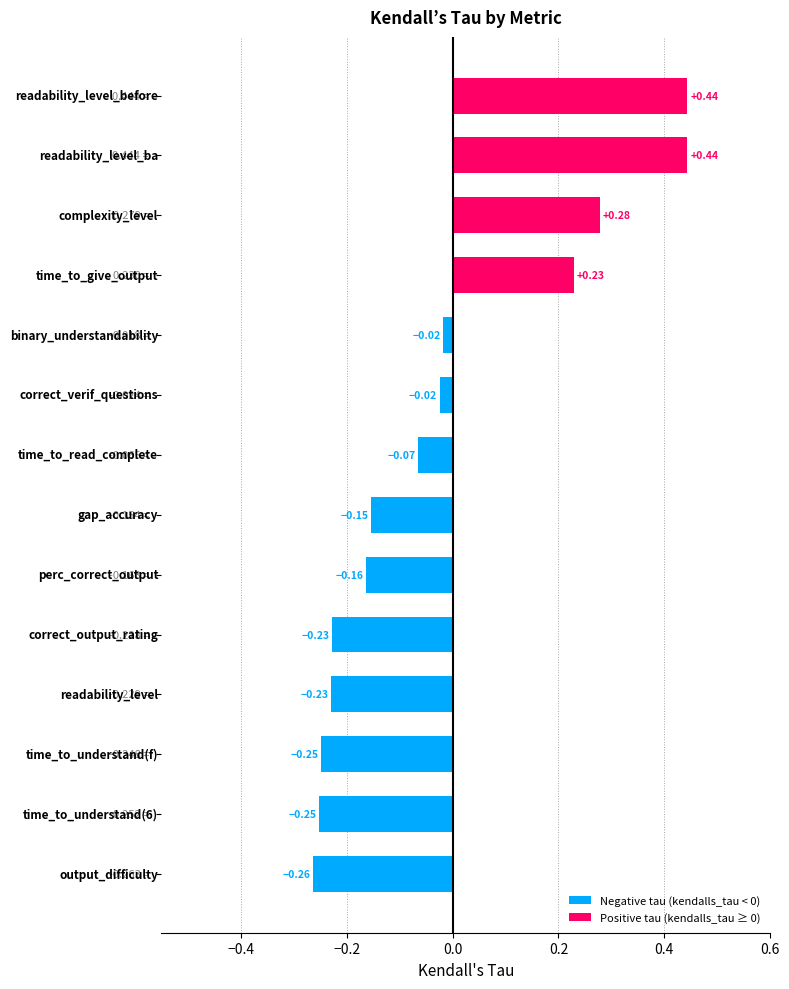

What is the difference between the maximum and minimum values?

0.7